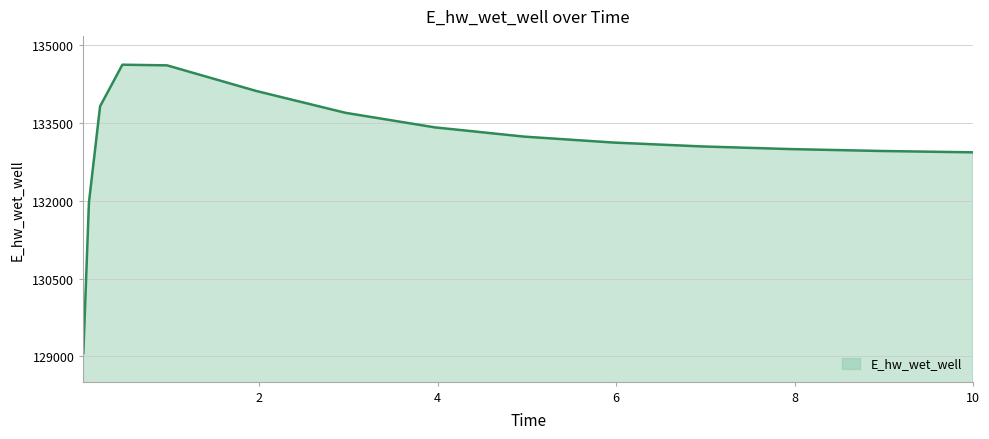

What is the minimum value shown in the chart?

129070.3